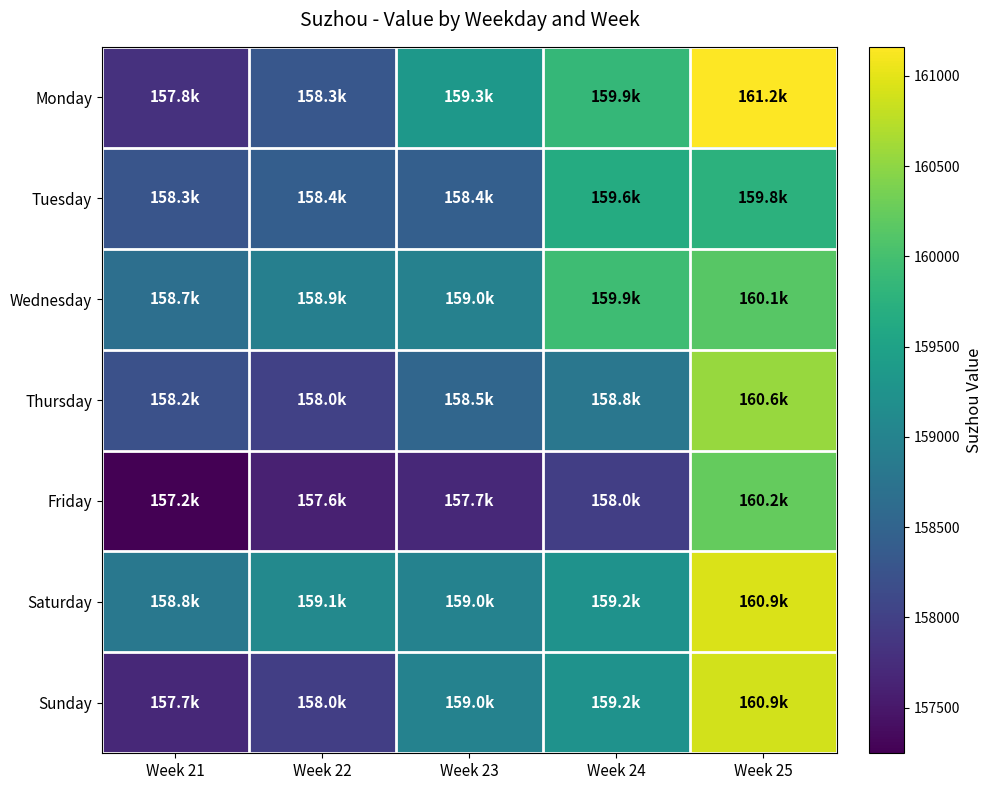

Reading left to right, what are all the values shown in this chart?

Monday: Week 21=157812	Week 22=158308	Week 23=159330	Week 24=159861	Week 25=161161
Tuesday: Week 21=158282	Week 22=158413	Week 23=158433	Week 24=159648	Week 25=159769
Wednesday: Week 21=158671	Week 22=158933	Week 23=158974	Week 24=159942	Week 25=160143
Thursday: Week 21=158220	Week 22=158003	Week 23=158538	Week 24=158797	Week 25=160552
Friday: Week 21=157247	Week 22=157601	Week 23=157695	Week 24=157974	Week 25=160242
Saturday: Week 21=158821	Week 22=159090	Week 23=158977	Week 24=159247	Week 25=160934
Sunday: Week 21=157695	Week 22=157974	Week 23=158977	Week 24=159247	Week 25=160900